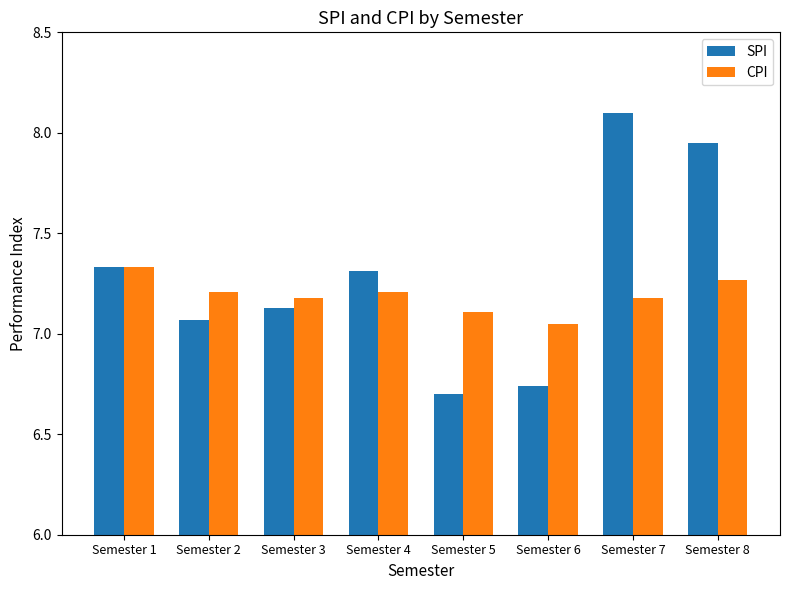

At how many categories does at least one series exceed 7?

8